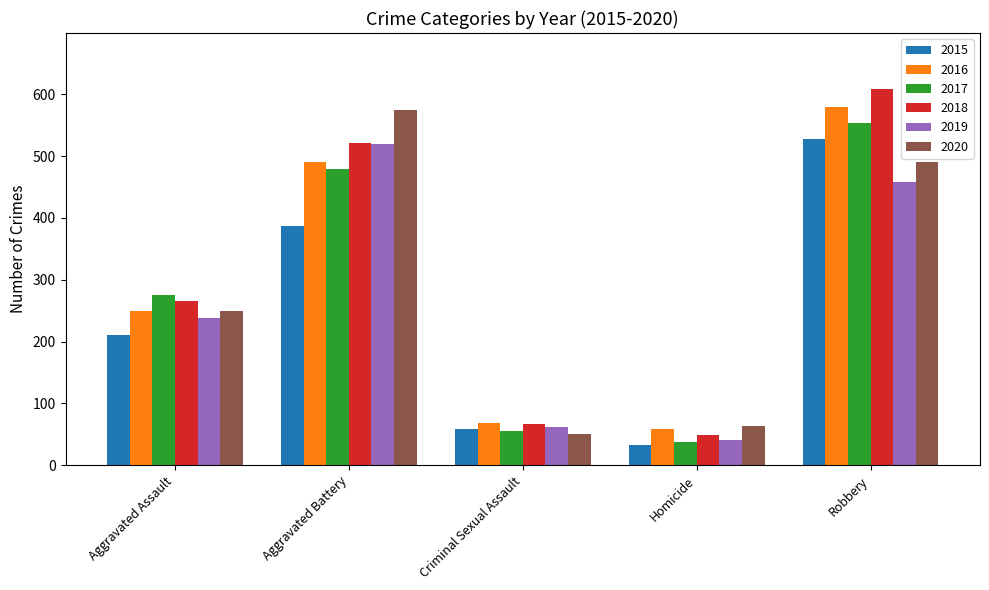

Reading right to left, extract all data points from this chart.

2015: Robbery=527	Homicide=32	Criminal Sexual Assault=58	Aggravated Battery=387	Aggravated Assault=210
2016: Robbery=579	Homicide=59	Criminal Sexual Assault=69	Aggravated Battery=491	Aggravated Assault=250
2017: Robbery=553	Homicide=37	Criminal Sexual Assault=55	Aggravated Battery=480	Aggravated Assault=276
2018: Robbery=608	Homicide=49	Criminal Sexual Assault=66	Aggravated Battery=522	Aggravated Assault=265
2019: Robbery=458	Homicide=40	Criminal Sexual Assault=62	Aggravated Battery=520	Aggravated Assault=238
2020: Robbery=491	Homicide=63	Criminal Sexual Assault=50	Aggravated Battery=574	Aggravated Assault=249